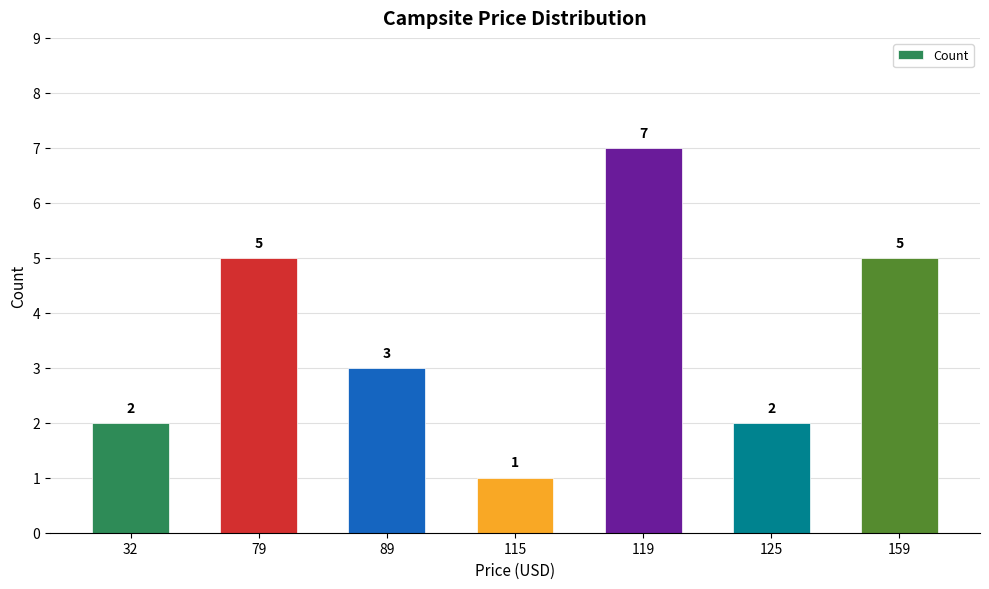

What is the average value?

4